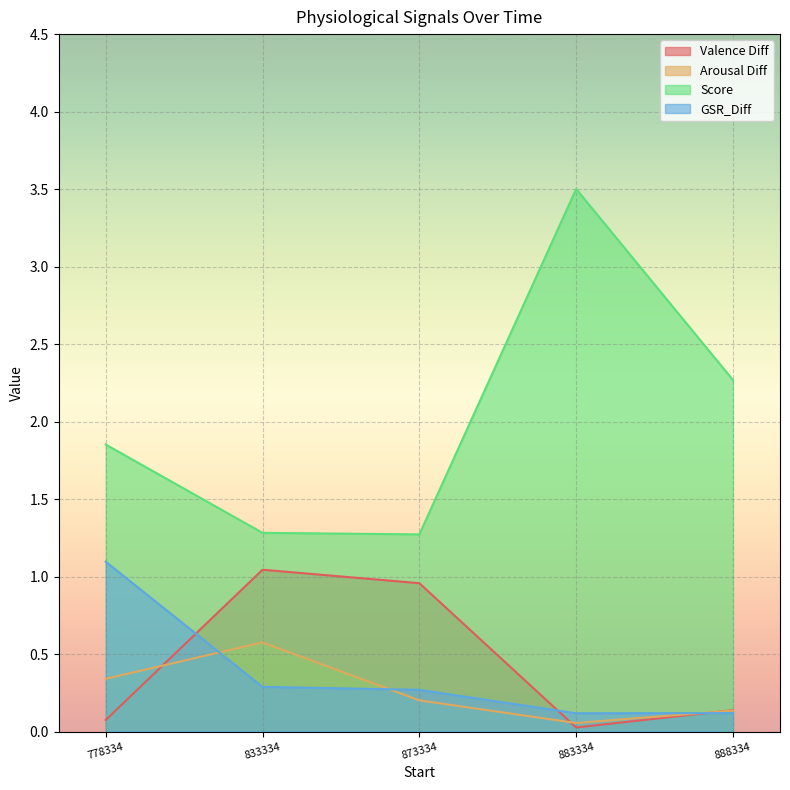

Between 778334 and 883334, which series saw the biggest shift?

Score